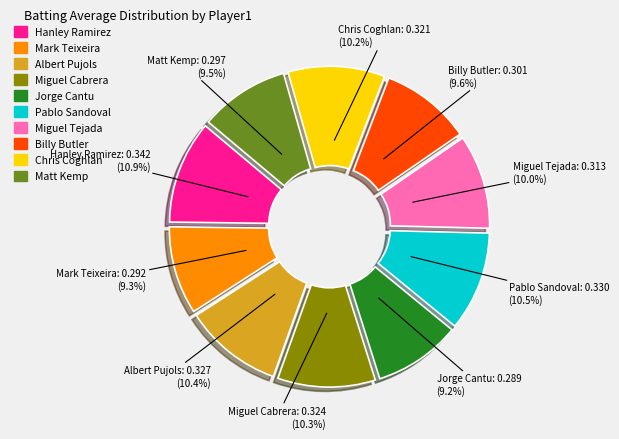

How many segments does this pie chart have?

10